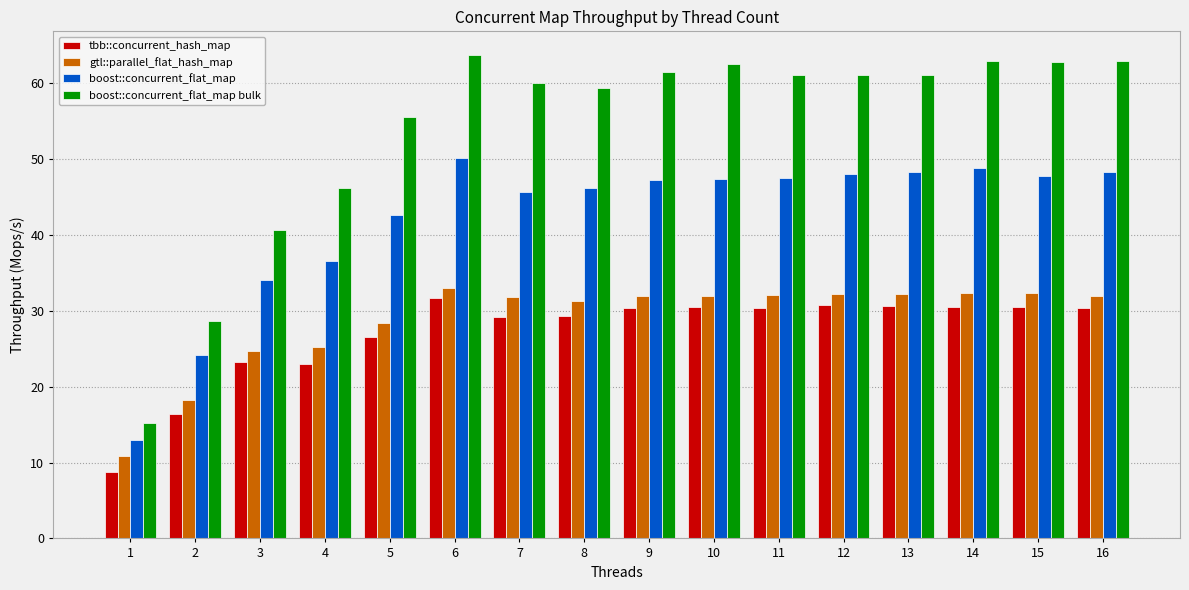

The gtl::parallel_flat_hash_map series shows 32.0 at 16. True or false?

True